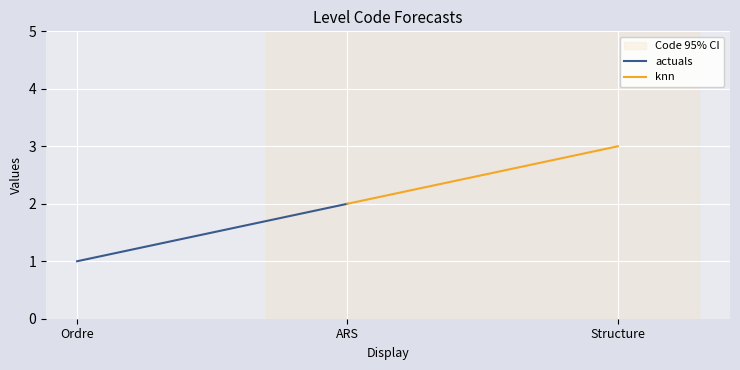

List the series in order of their peak value, highest first.

knn, actuals